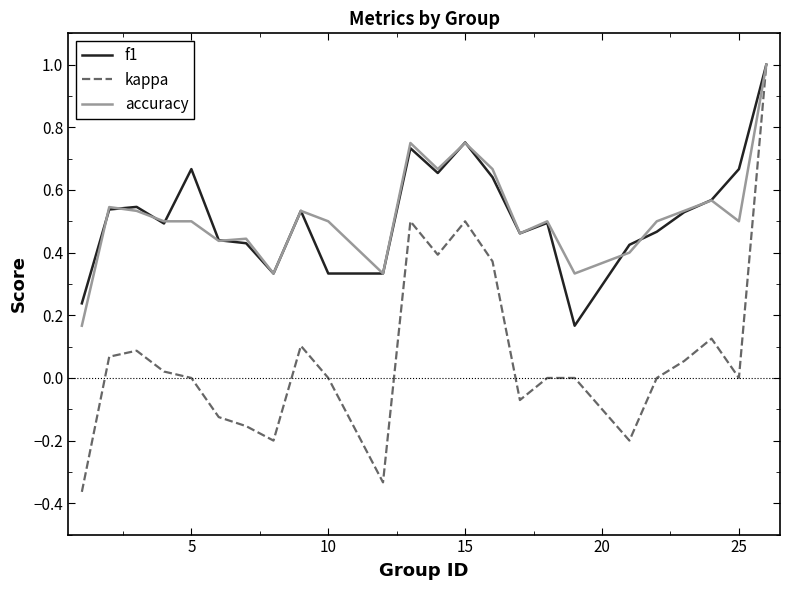

What is the maximum value shown in the chart?

1.0